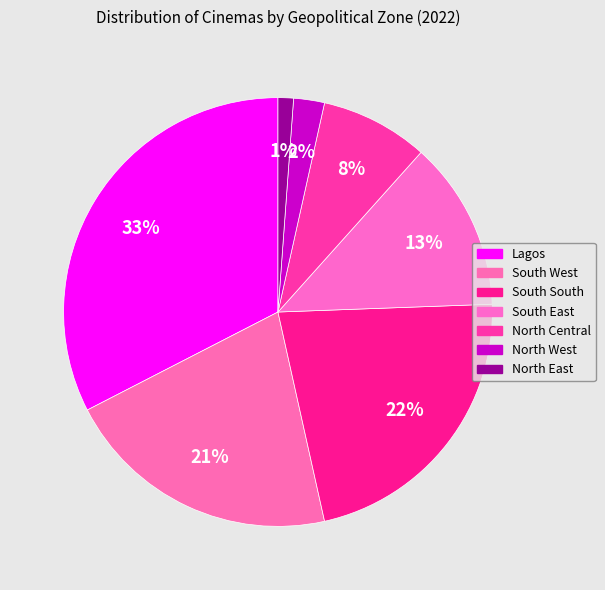

Which slice is the smallest?

North East